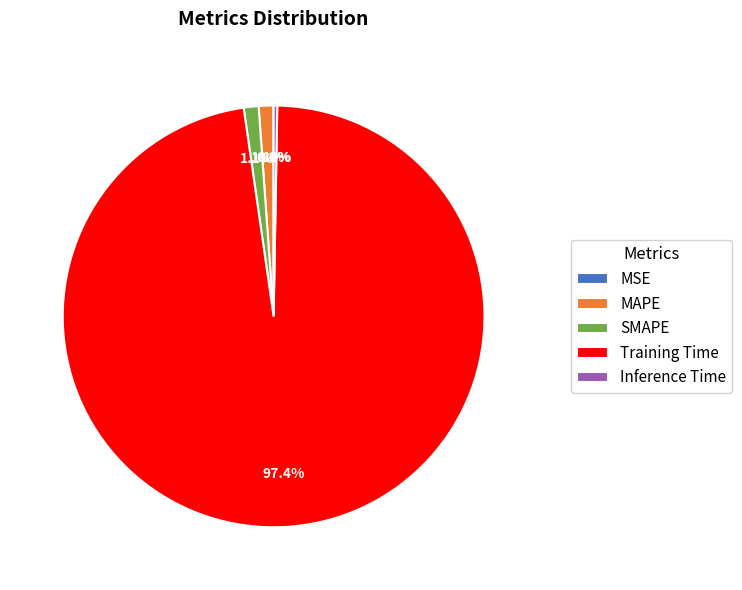

Is there any slice that represents more than half of the pie?

Yes